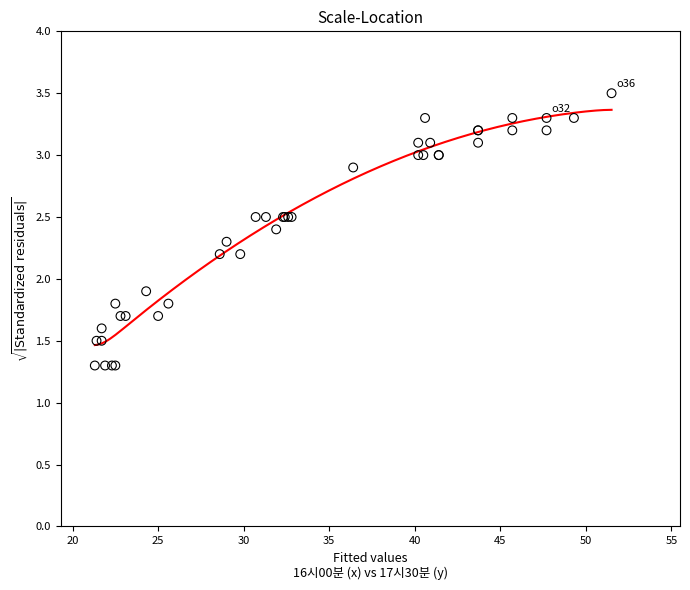

What Y value in the scatter plot is closest to 2?

1.9